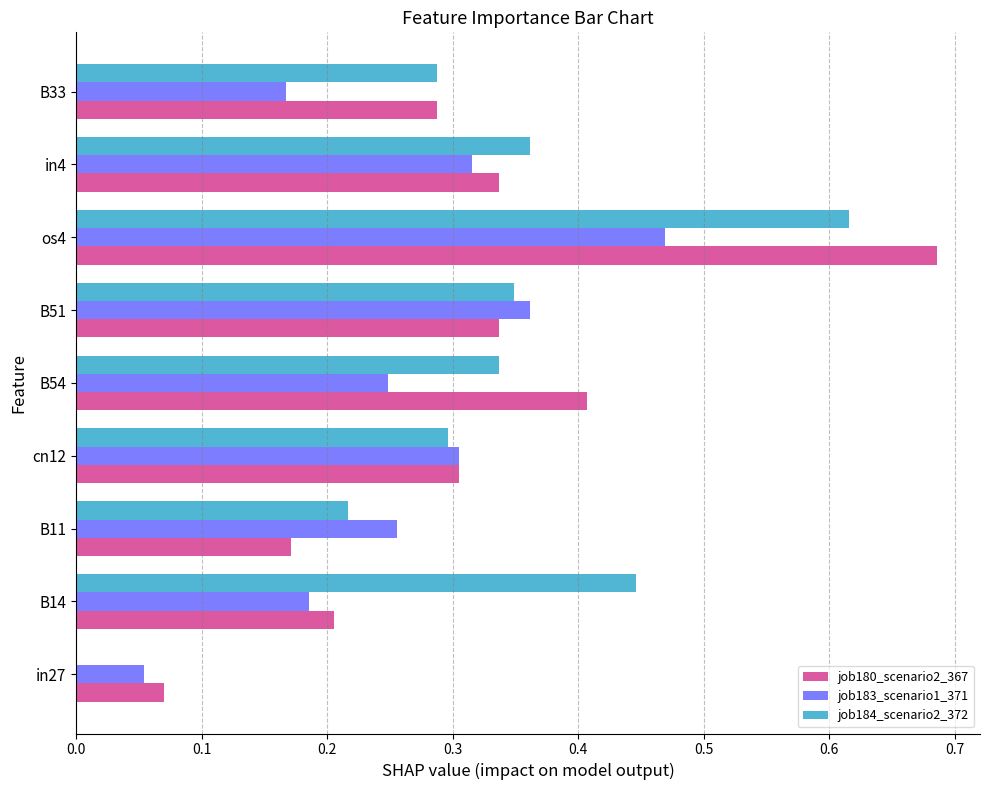

Between cn12 and os4, which series saw the biggest shift?

job180_scenario2_367